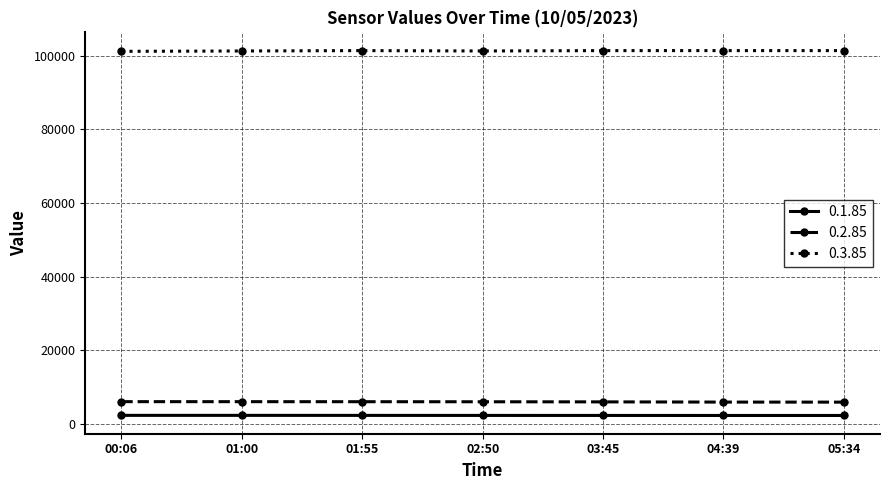

Which series has the largest total across all categories?

0.3.85